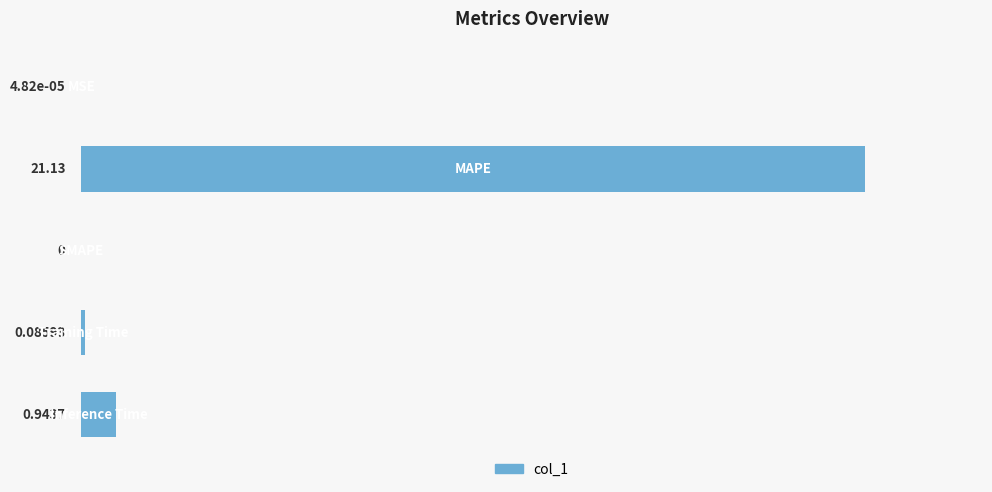

How many positive values are there?

4